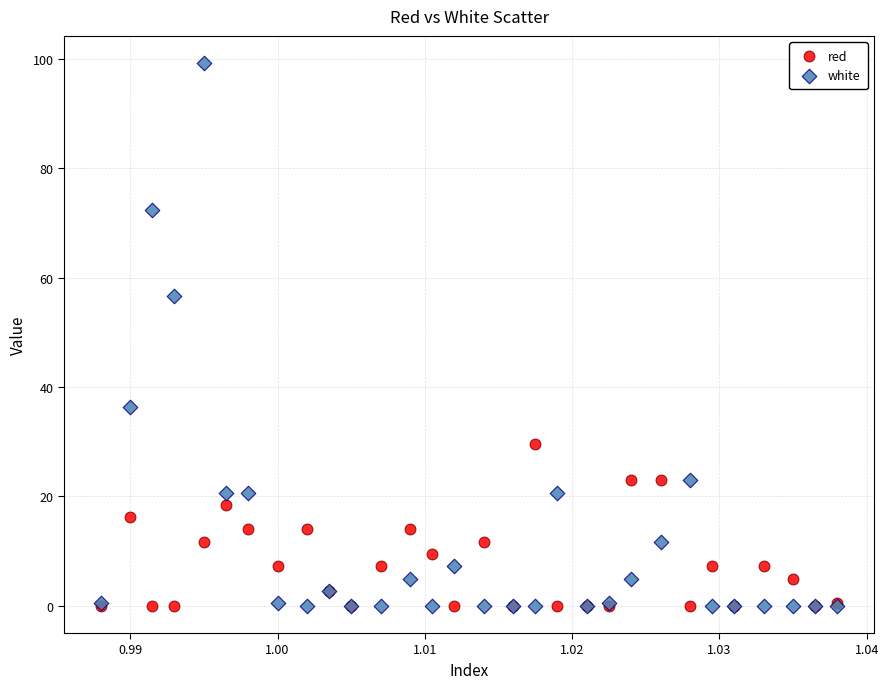

In the white series, what Y value is closest to 49?

56.6